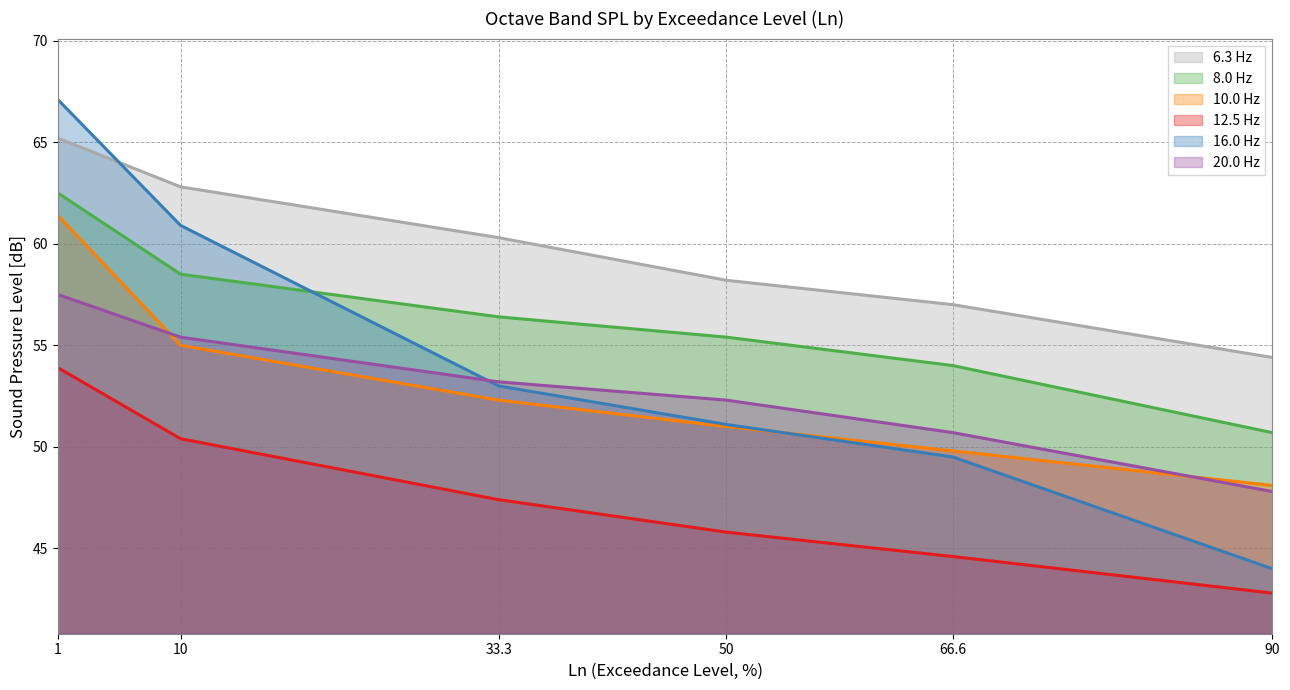

At which category is the sum across all series the highest?

1